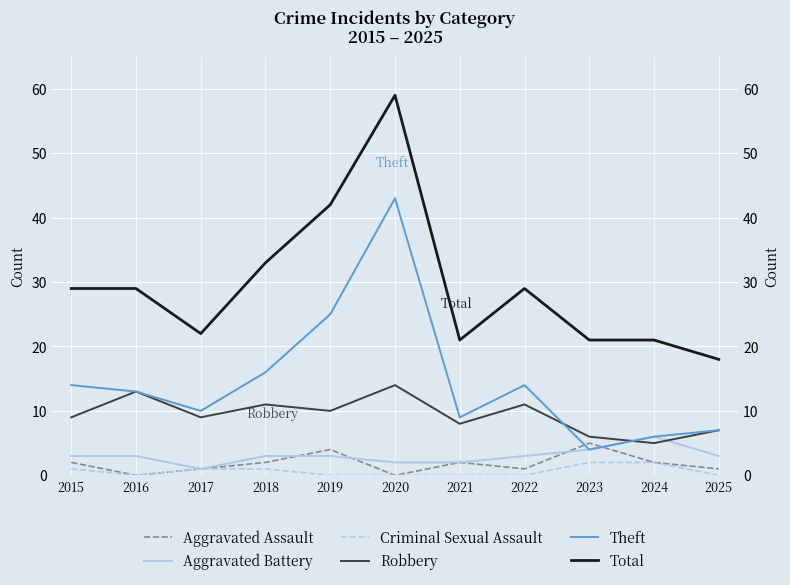

Which series has the largest total across all categories?

Total